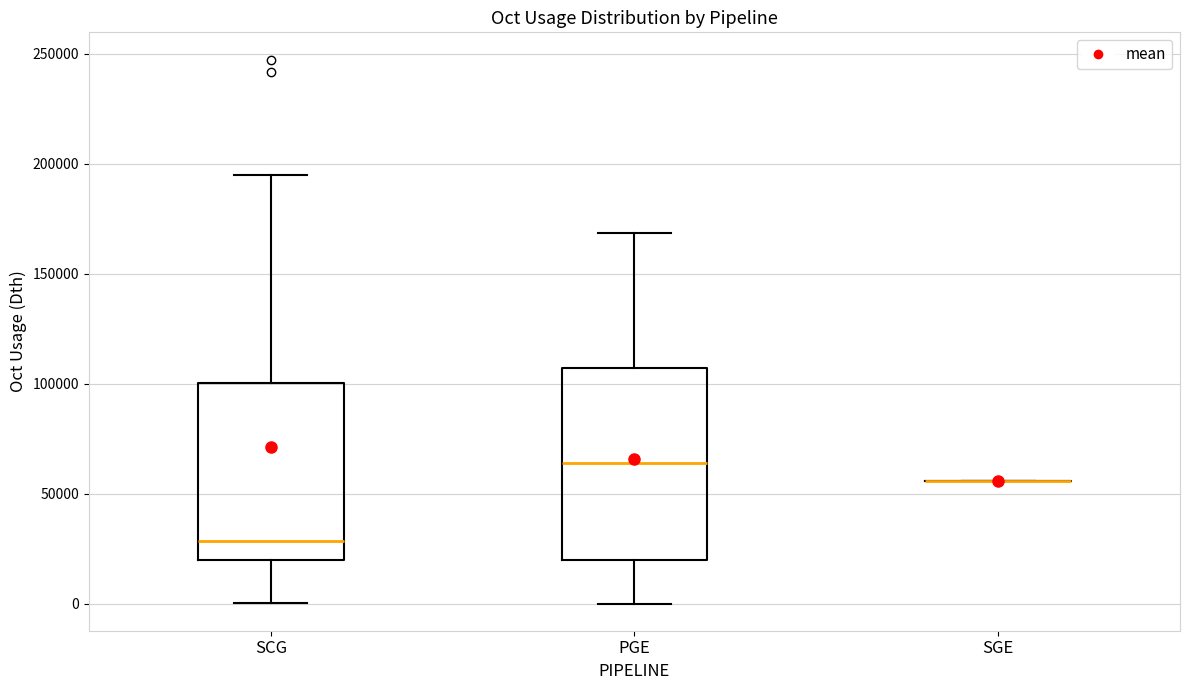

Which box is the tallest, from its lower edge to its upper edge?

PGE